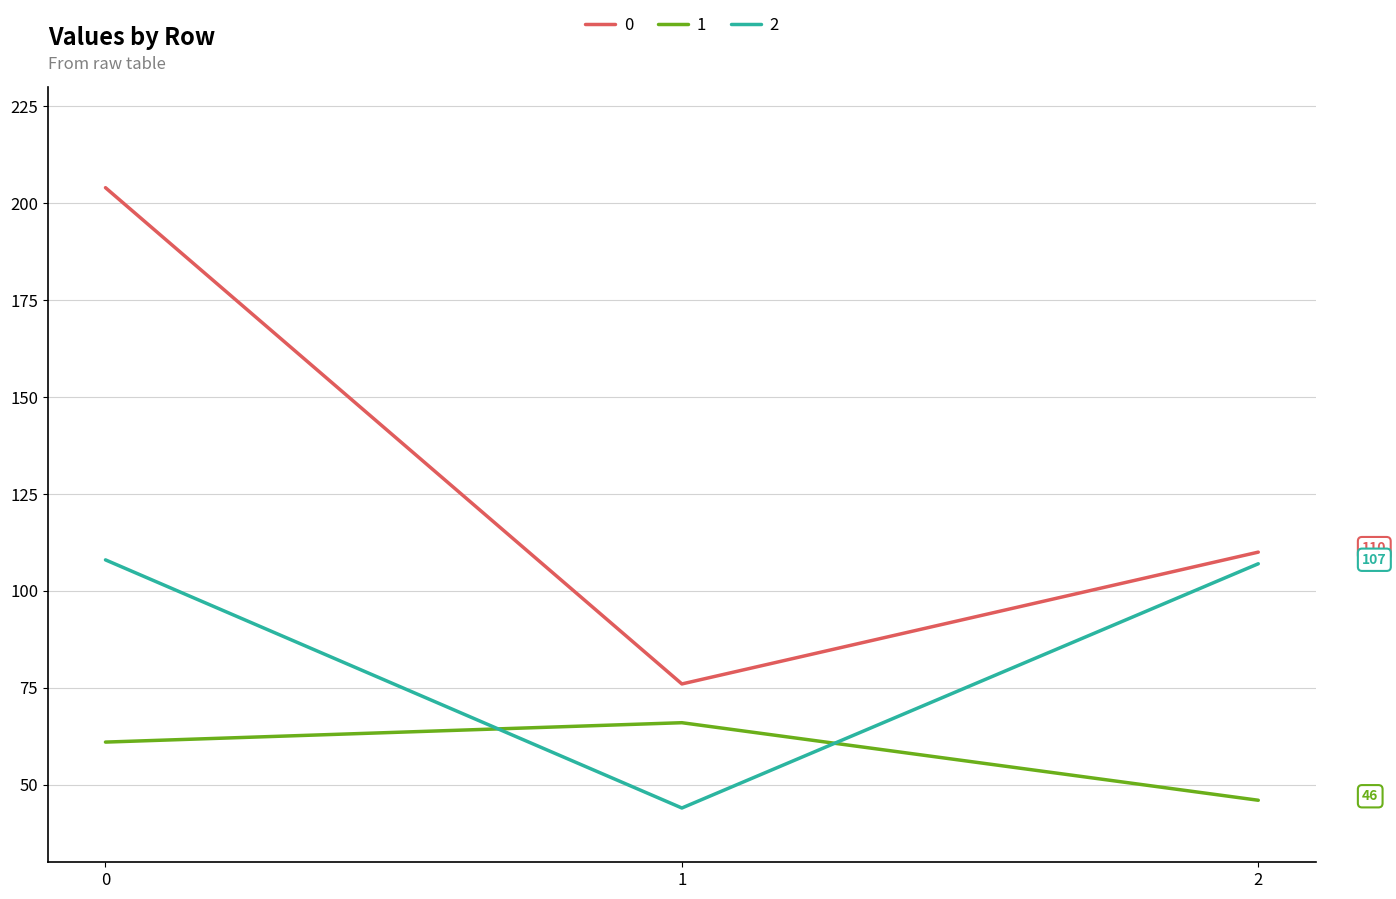

What is the difference between the second highest and minimum values in the 2 series?

63